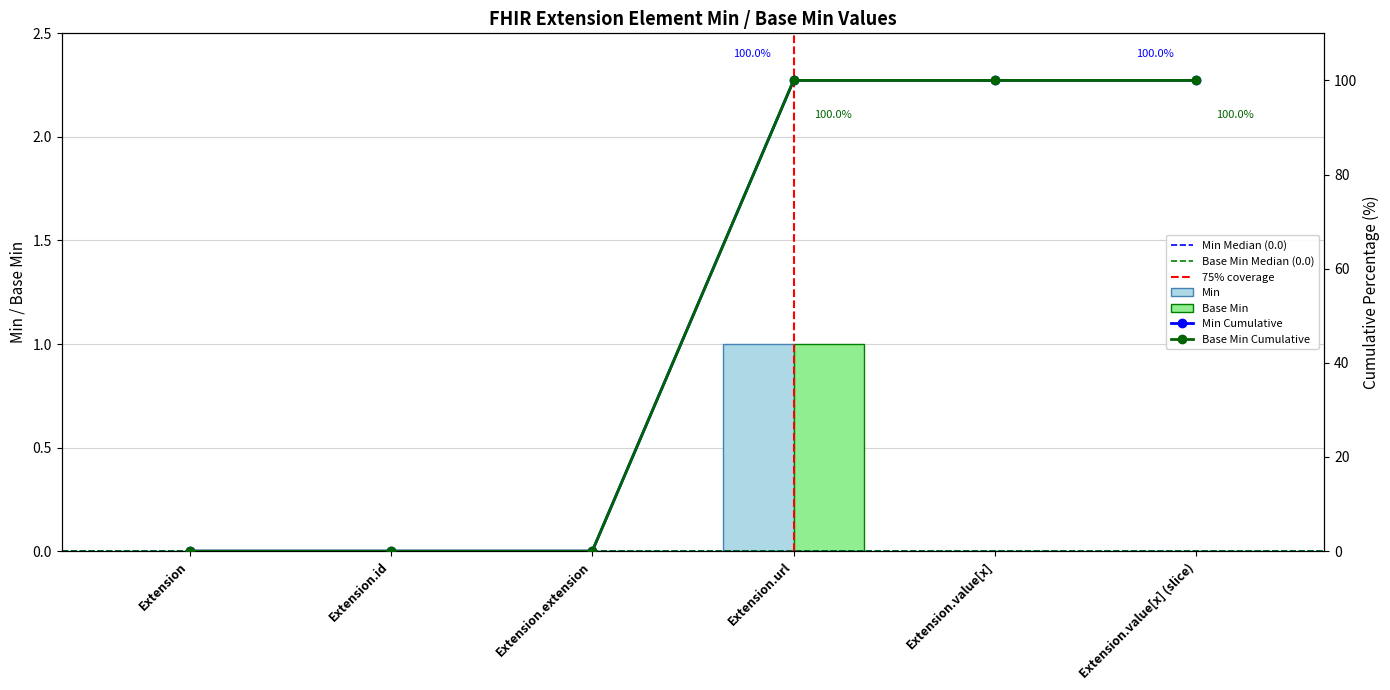

How many bars are there in each group?

2